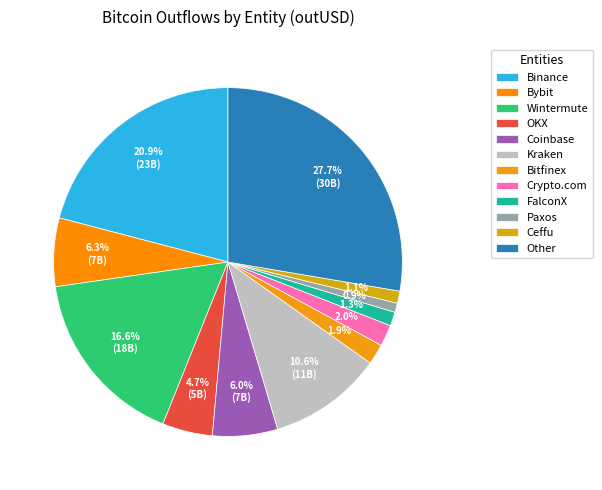

Is Kraken the majority of the pie?

No